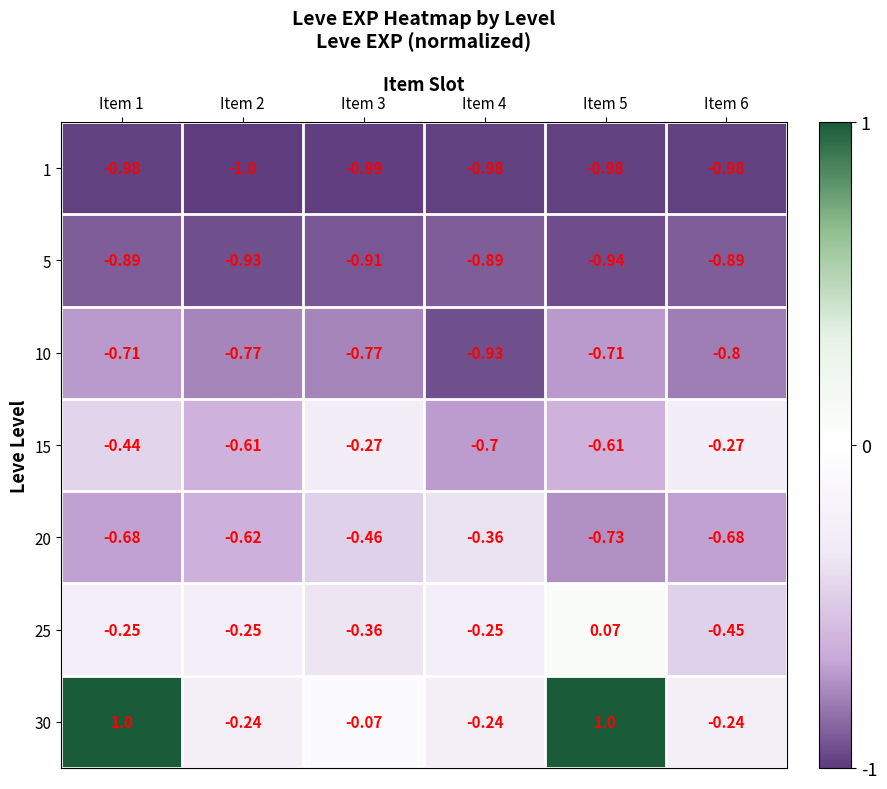

What is the total value across all series at Item 6?

-4.3